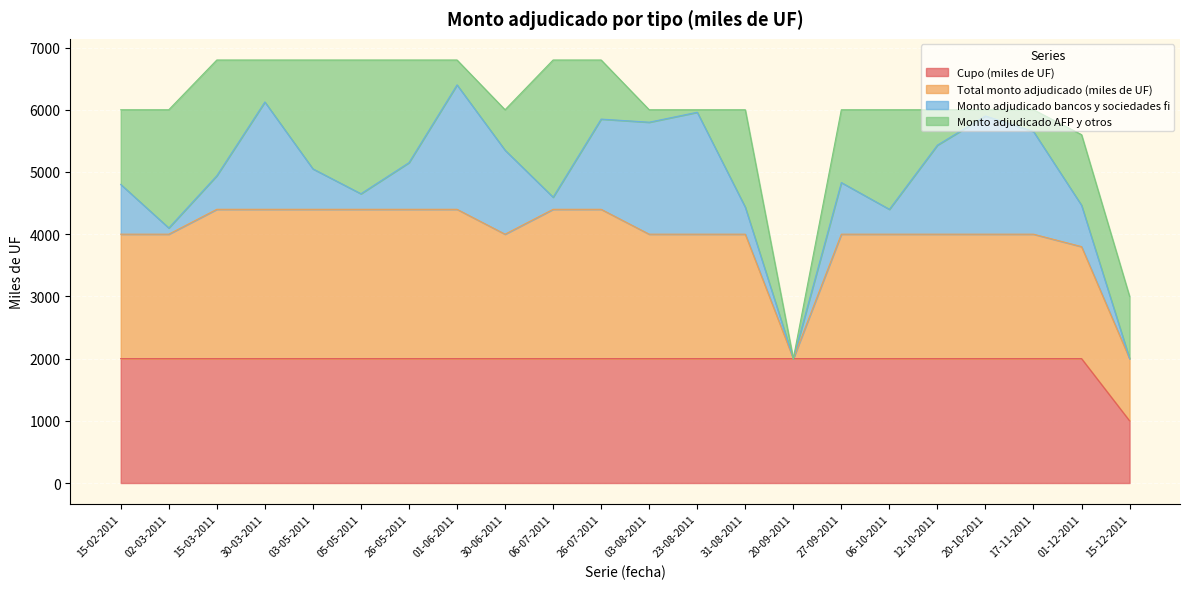

Which category has the lowest value across all series?

15-12-2011